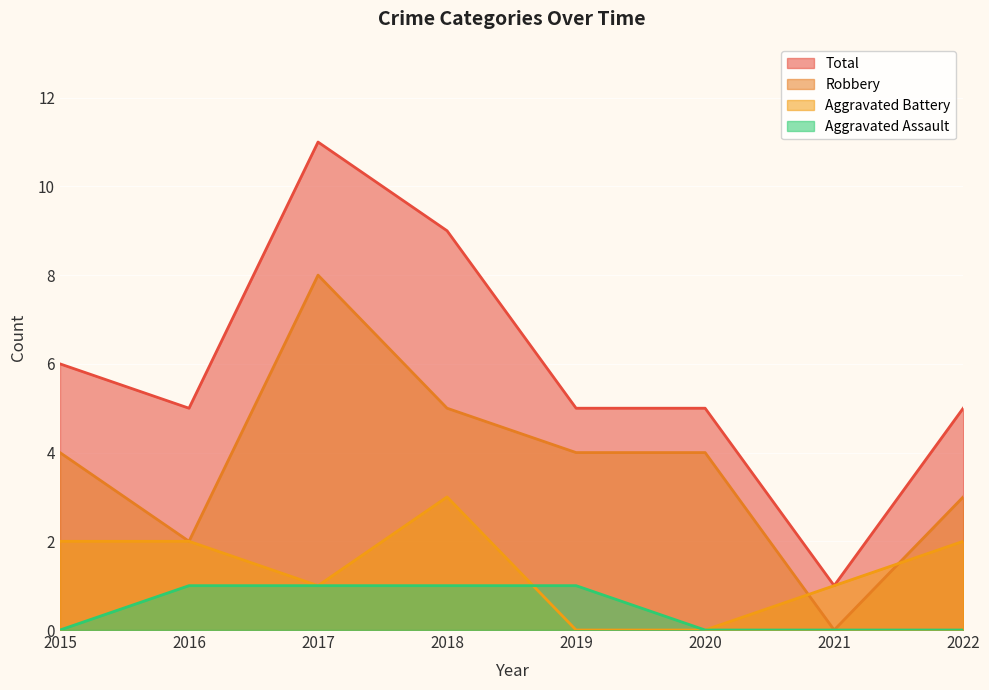

What is the total value across all series at 2017?

21